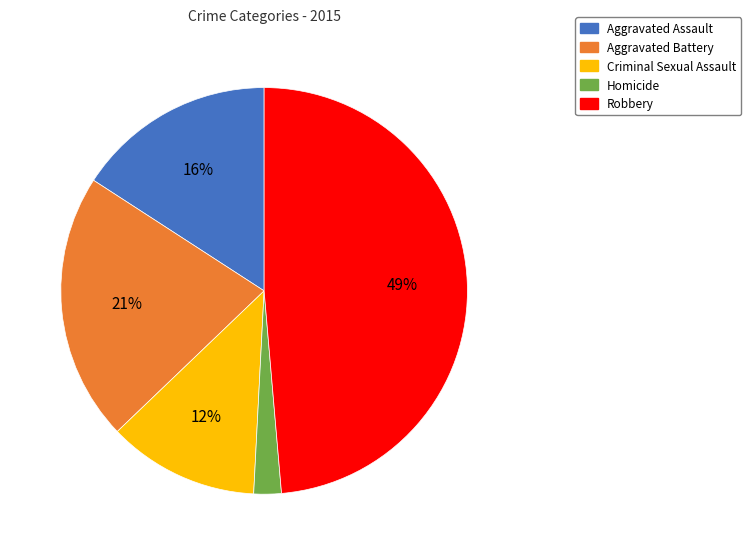

The Aggravated Assault slice represents 25% of the pie. True or false?

False